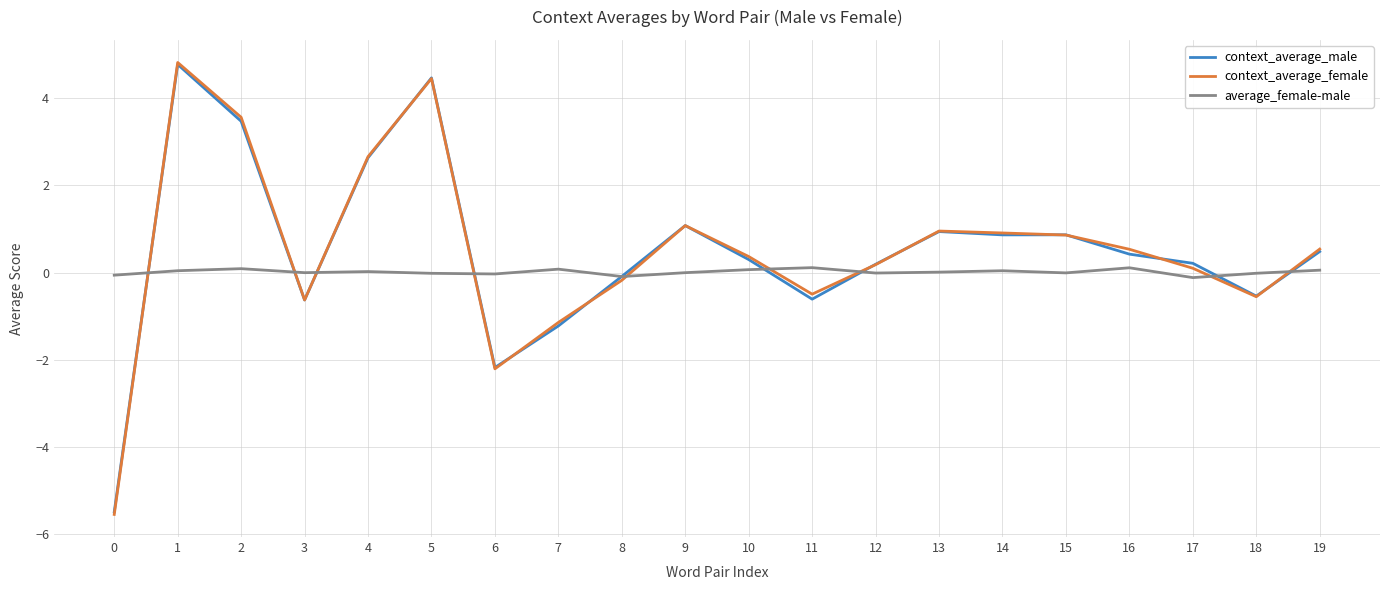

At which category is the sum across all series the highest?

1